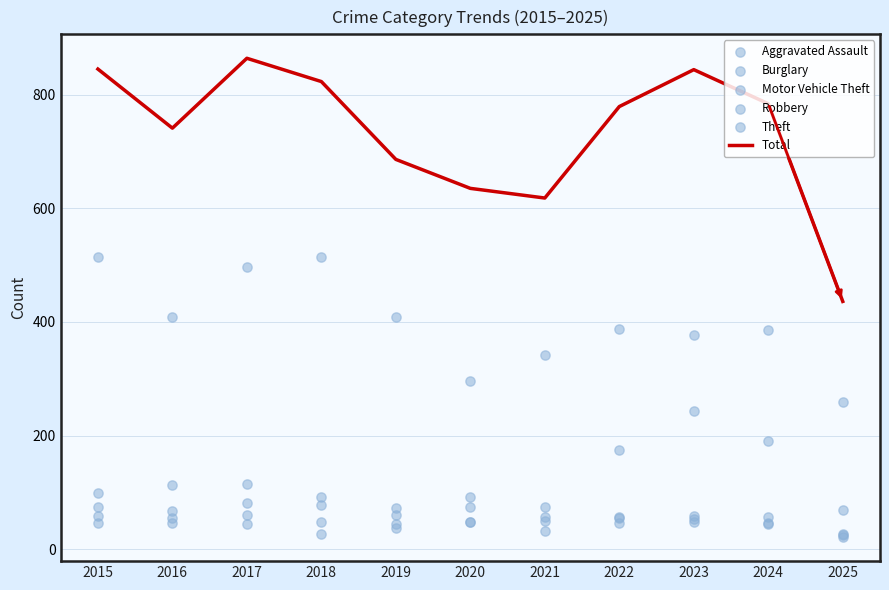

Which series has the largest Y range (max minus min)?

Total